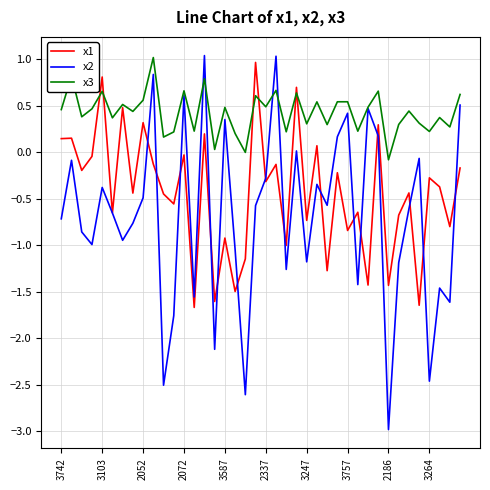

How many lines are shown in the chart?

3